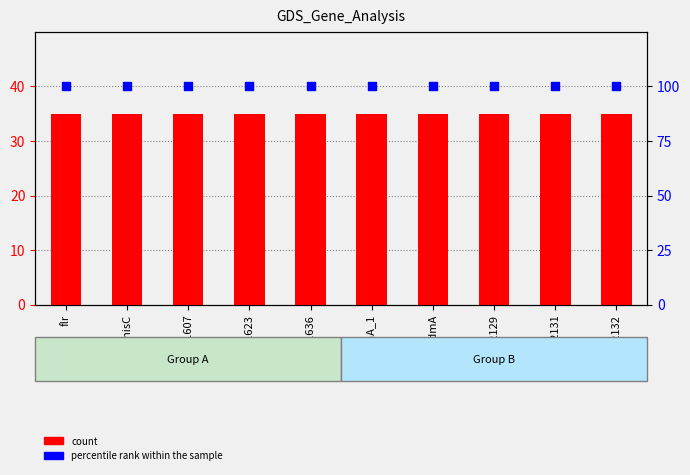

Which series contains the highest Y value?

percentile rank within the sample